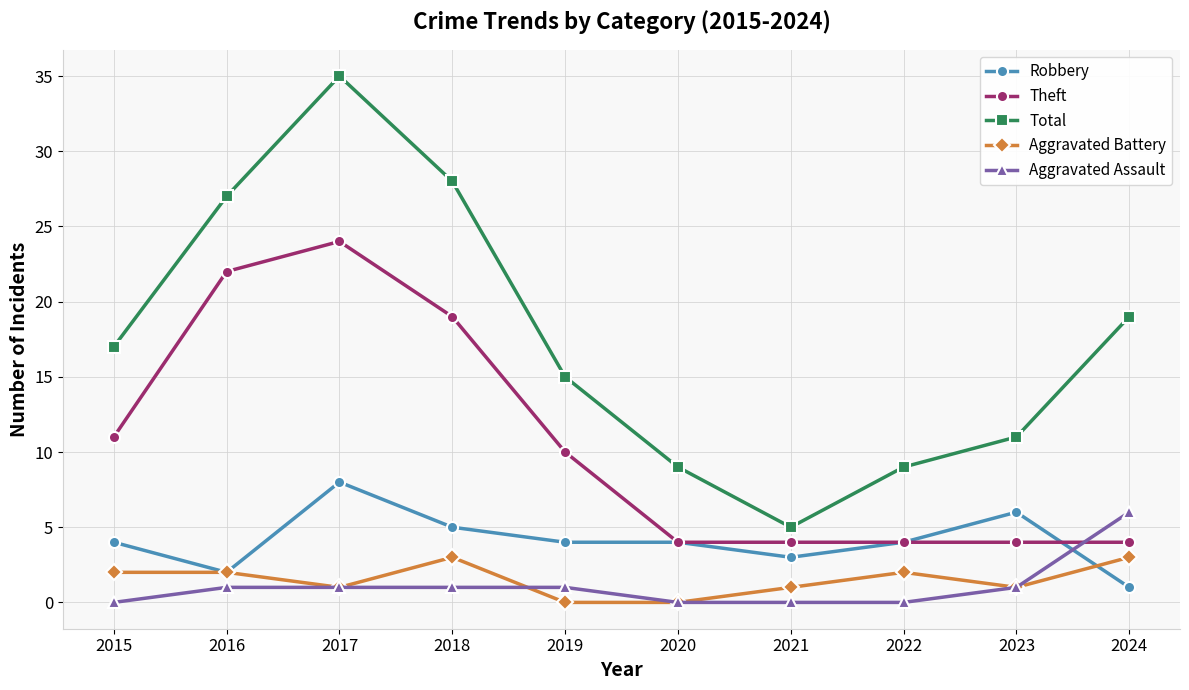

What is the average value of the Robbery series?

4